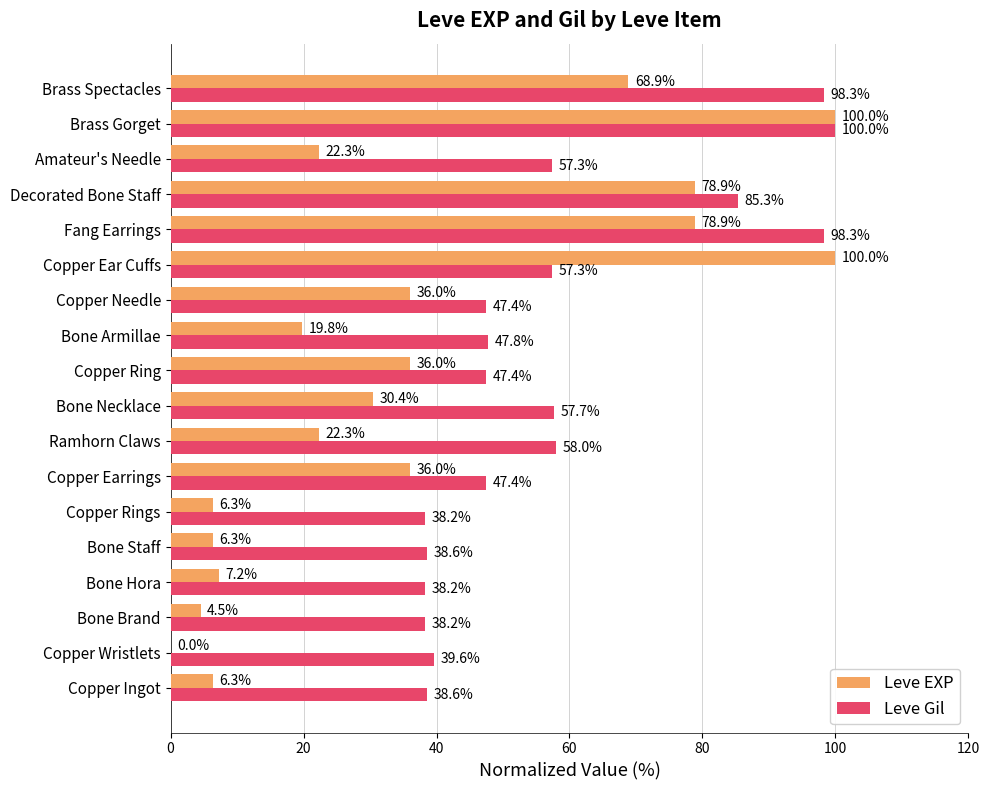

Where is Leve Gil nearest to the value 69?

Ramhorn Claws